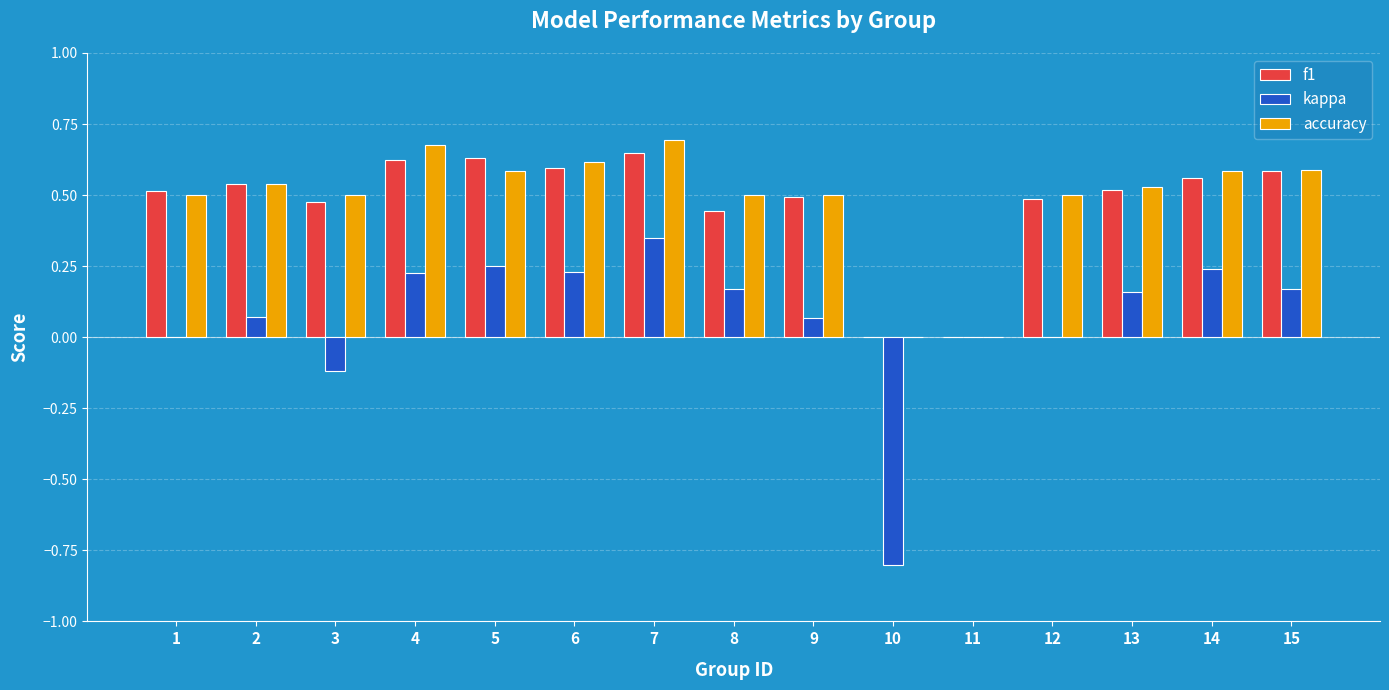

Between 1 and 14, which series saw the biggest shift?

kappa